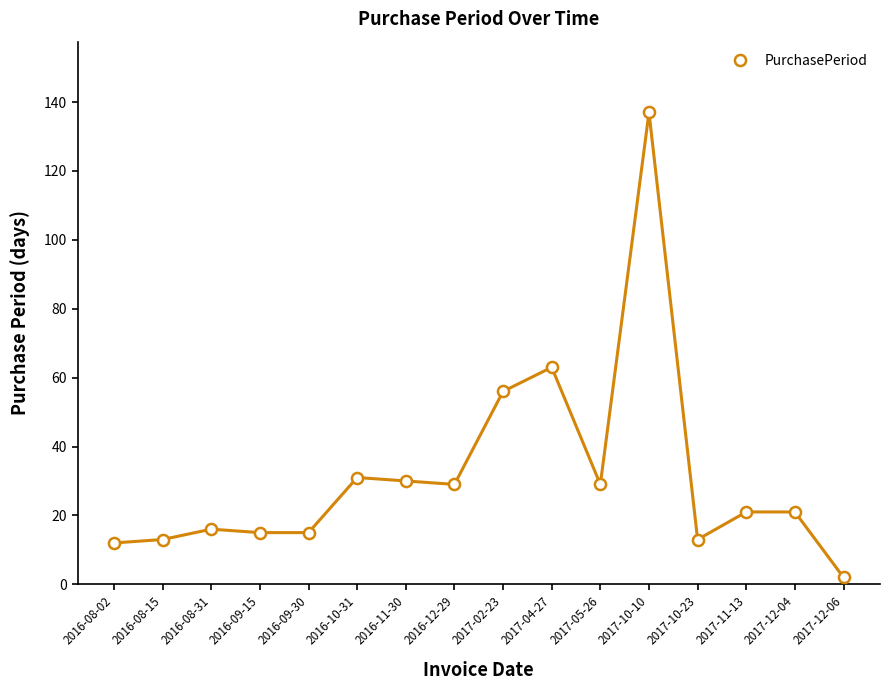

True or false: the data has more than 2 interior local peaks.

True